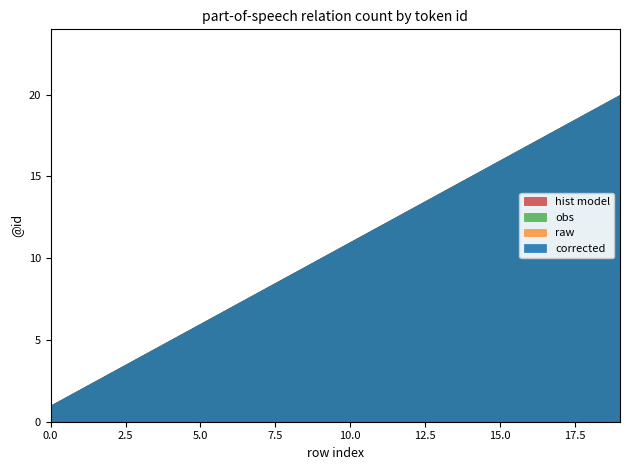

Where is raw nearest to the value 10?

9